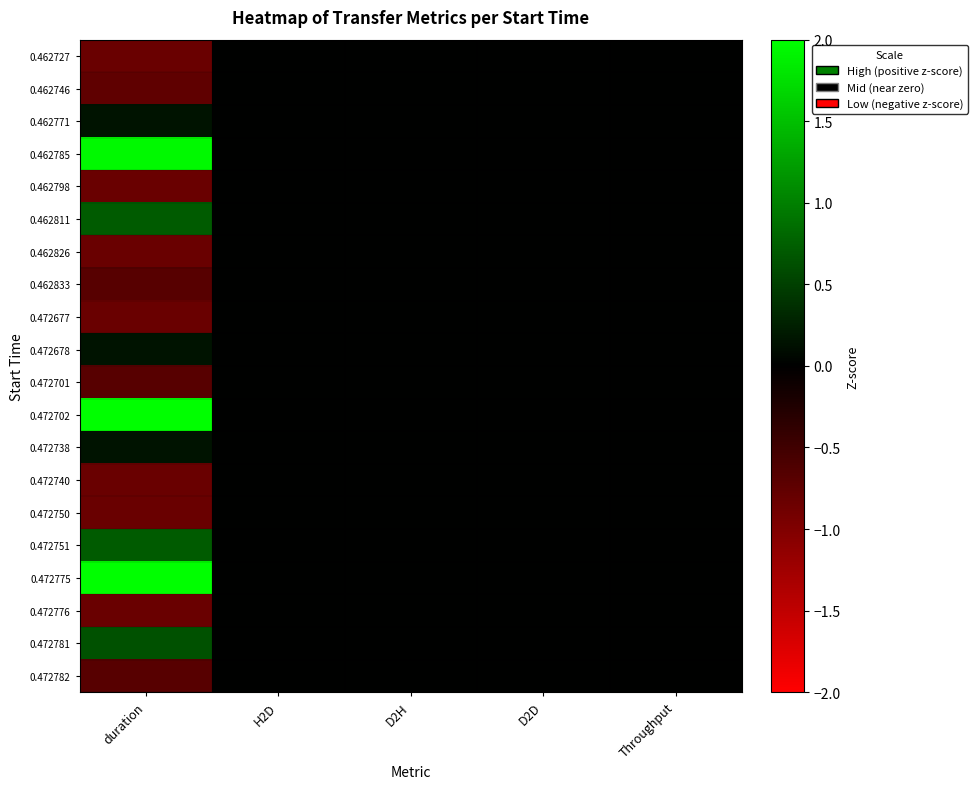

Between D2D and Throughput, which is larger?

D2D